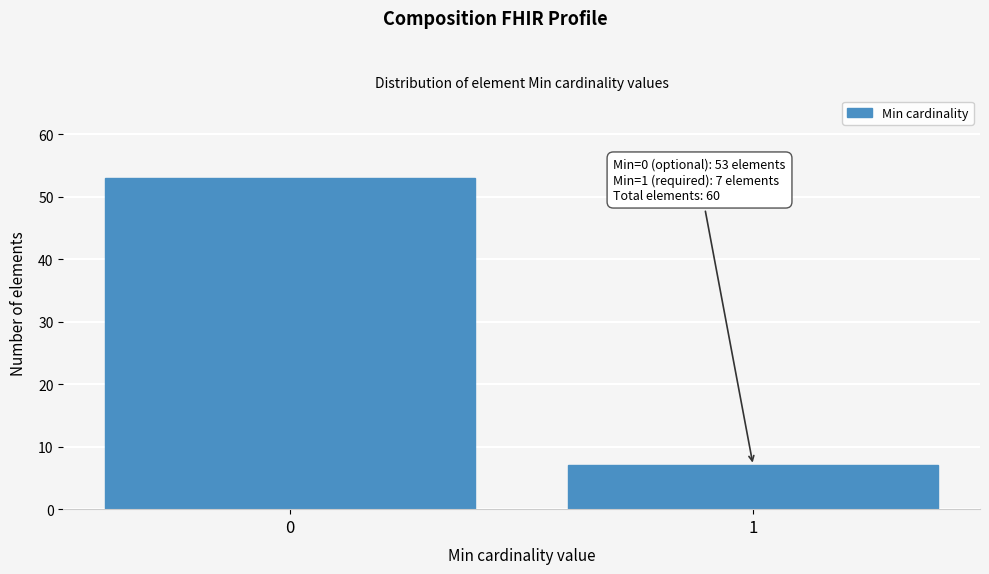

Reading left to right, extract all data points from this chart.

0=53	1=7